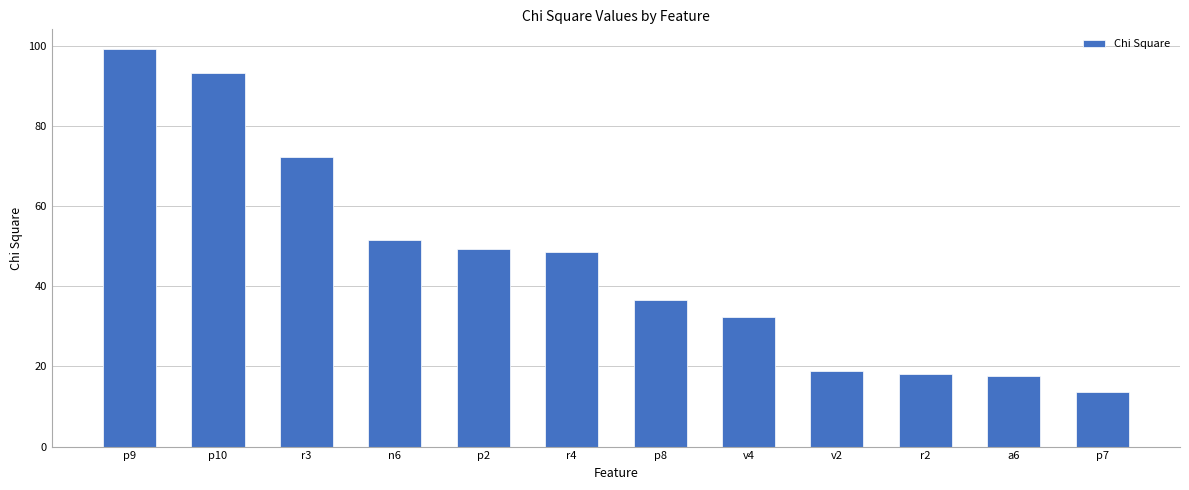

Which label corresponds to the largest value in the chart?

p9